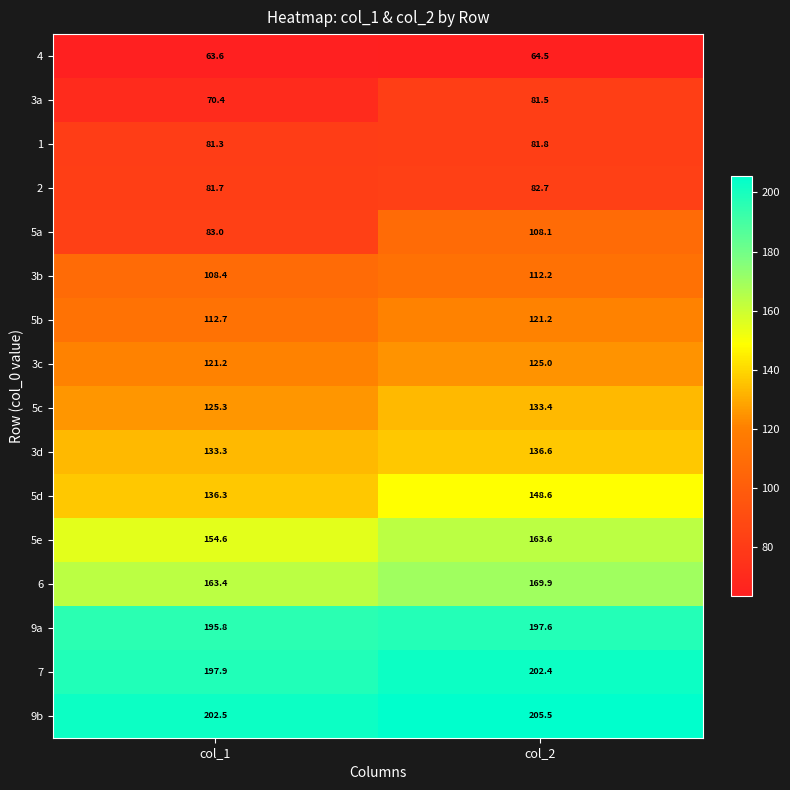

Which series has the largest range (max minus min)?

5a